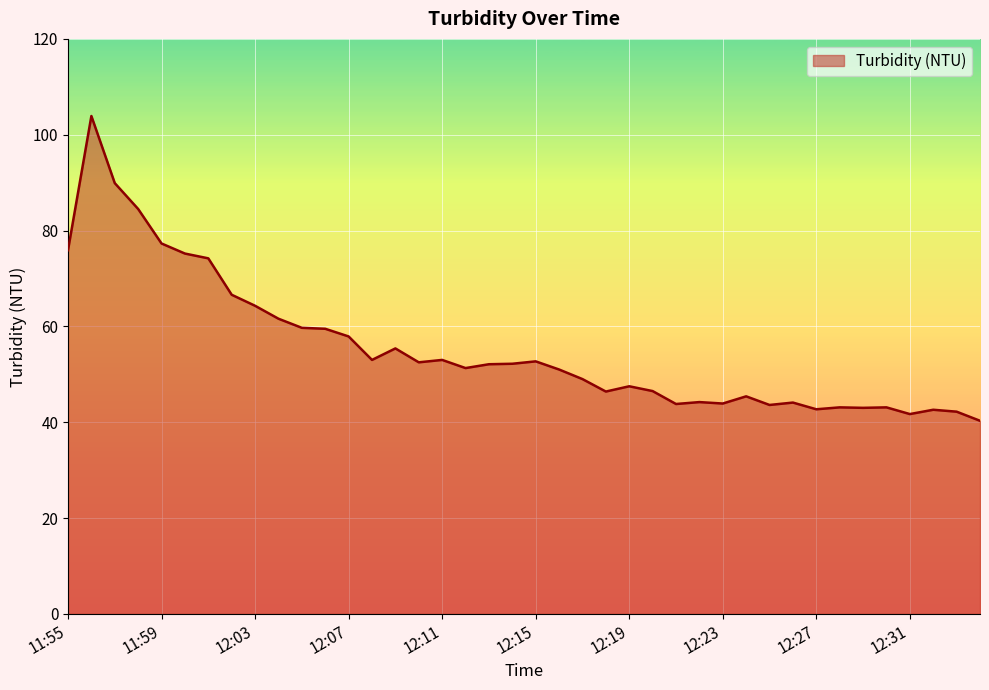

What is the maximum value shown in the chart?

103.9